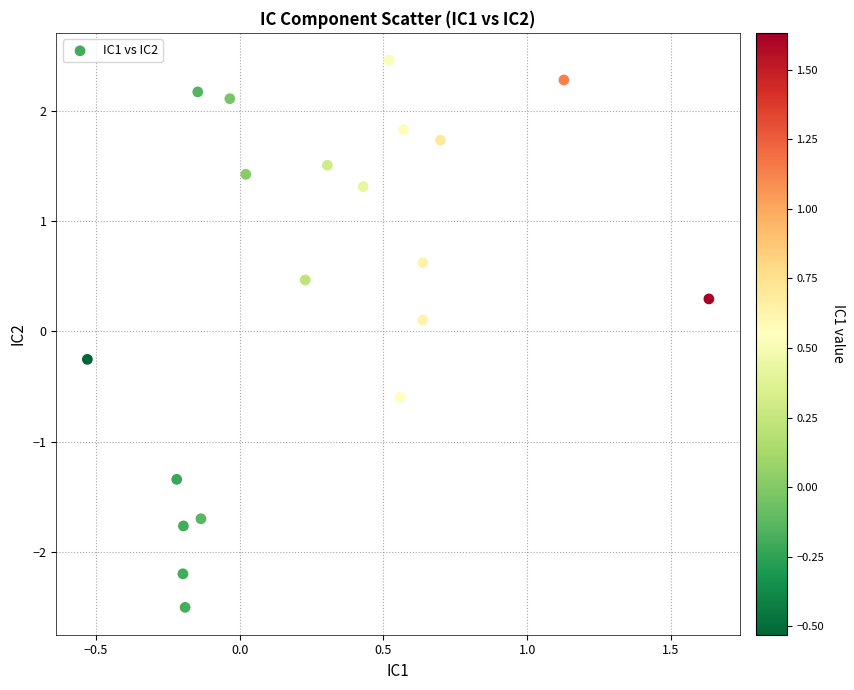

What is the range of X values (max minus min)?

2.2